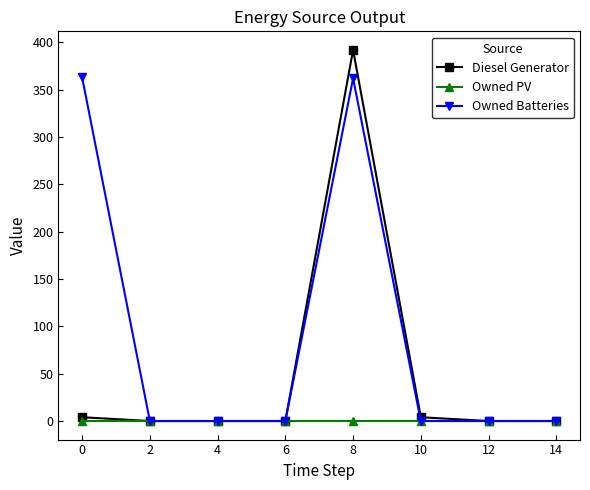

Which series has the largest range (max minus min)?

Diesel Generator